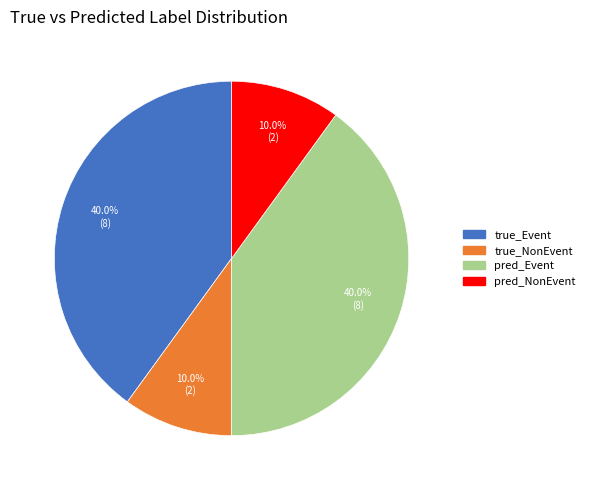

Is there a majority slice in this chart?

No